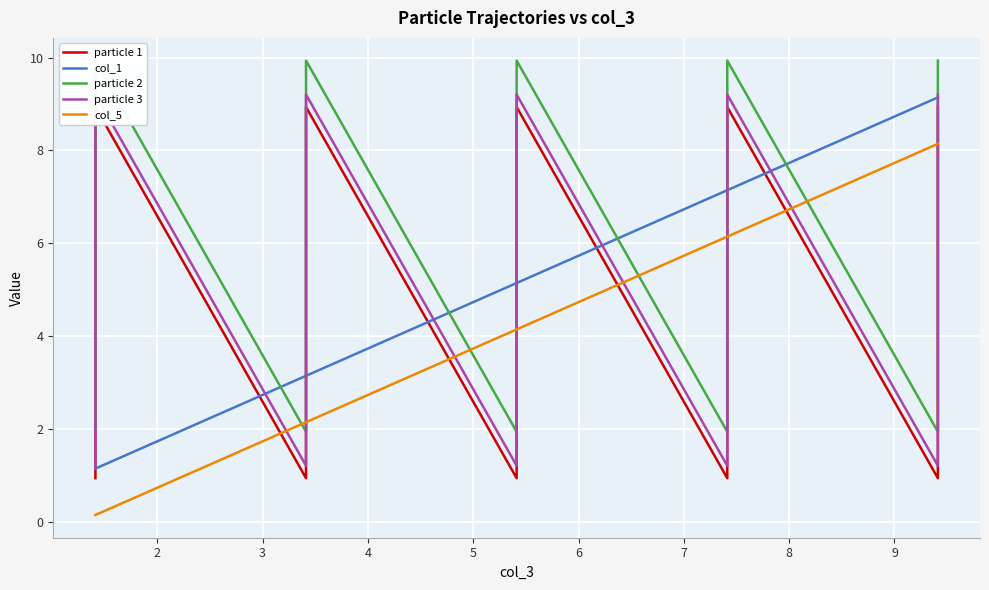

At how many categories does at least one series exceed 6?

16